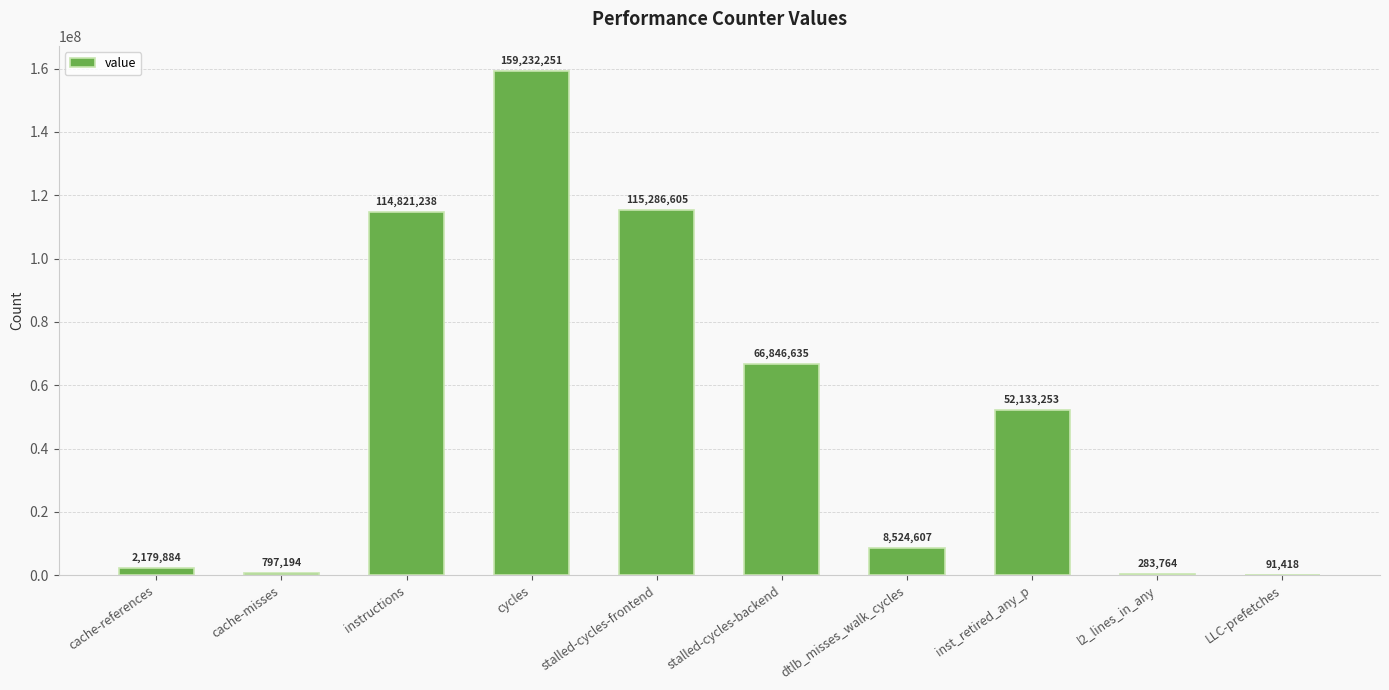

At which category does the chart reach its peak across all series?

cycles